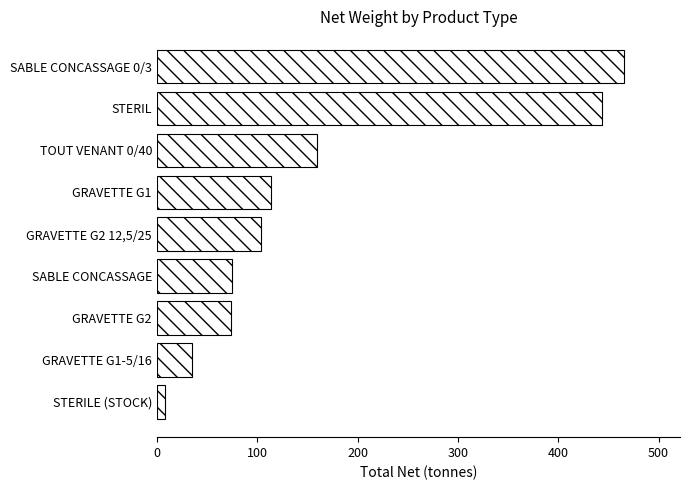

What is the average value?

164.2